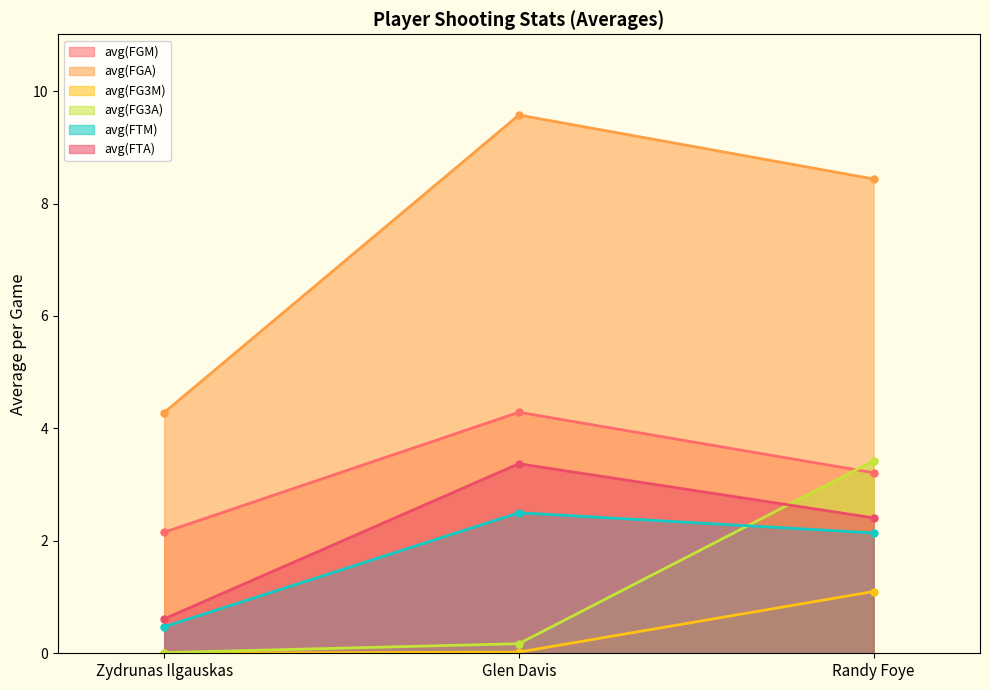

How many values in the avg(FGA) series exceed 8?

2